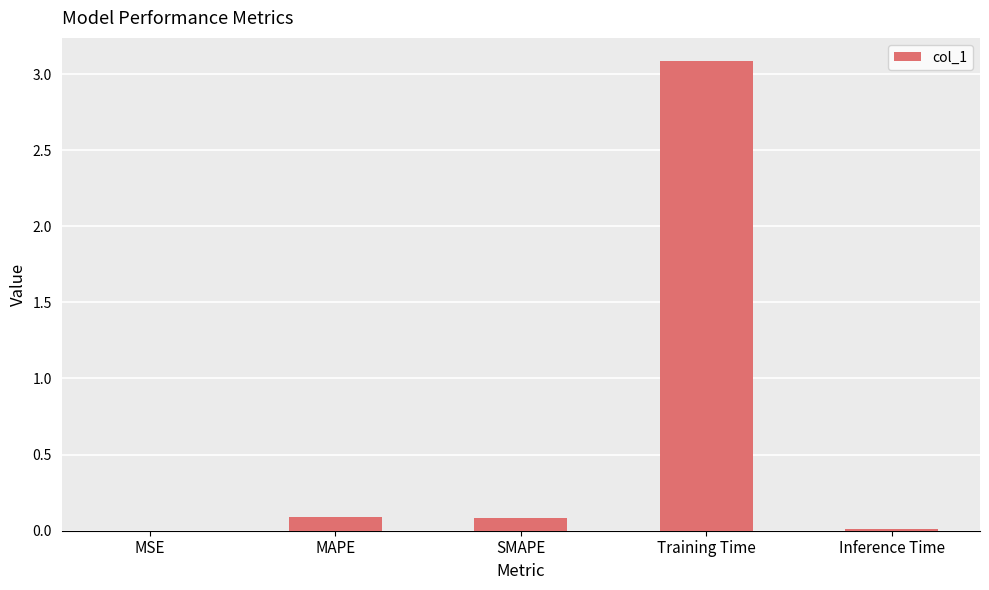

Which has a higher value, SMAPE or Inference Time?

SMAPE